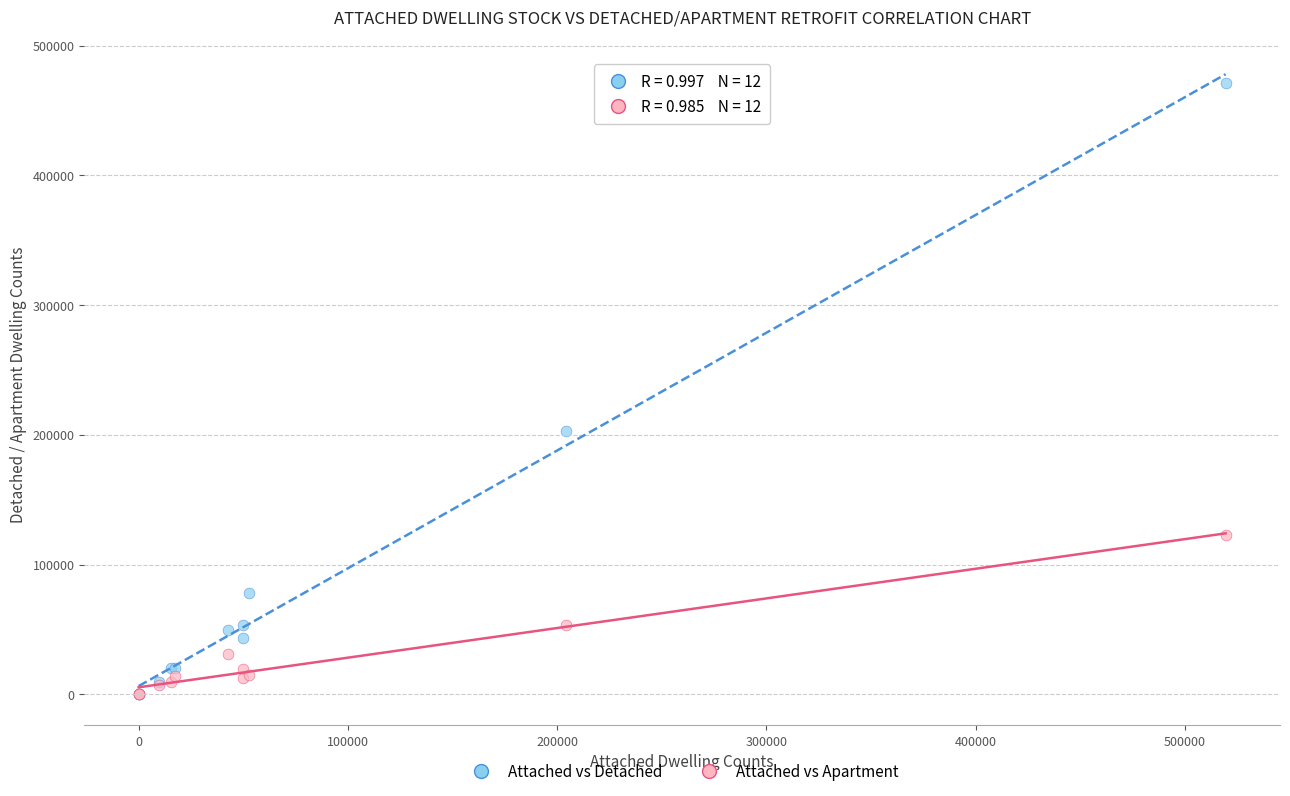

Across all series, what Y value is closest to 235726?

203073.2